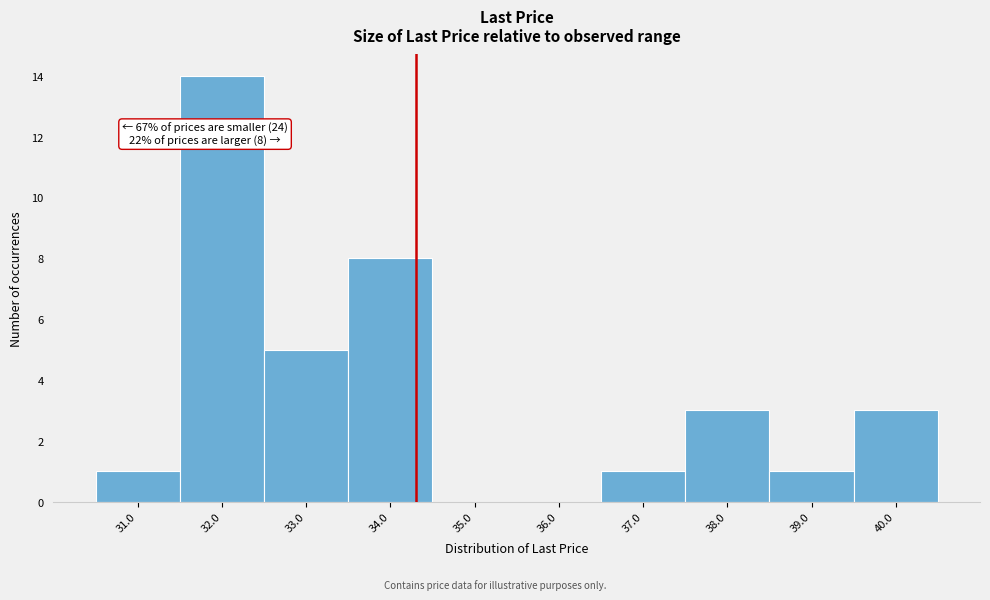

Reading left to right, extract all data points from this chart.

31.0=1	32.0=14	33.0=5	34.0=8	35.0=0	36.0=0	37.0=1	38.0=3	39.0=1	40.0=3